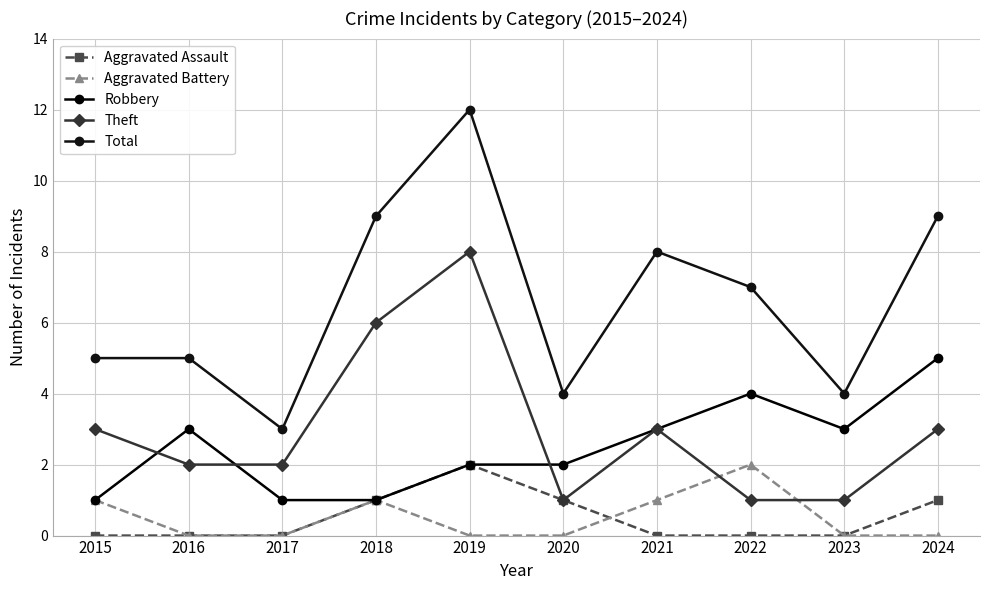

True or false: Total and Aggravated Assault intersect in this chart.

False